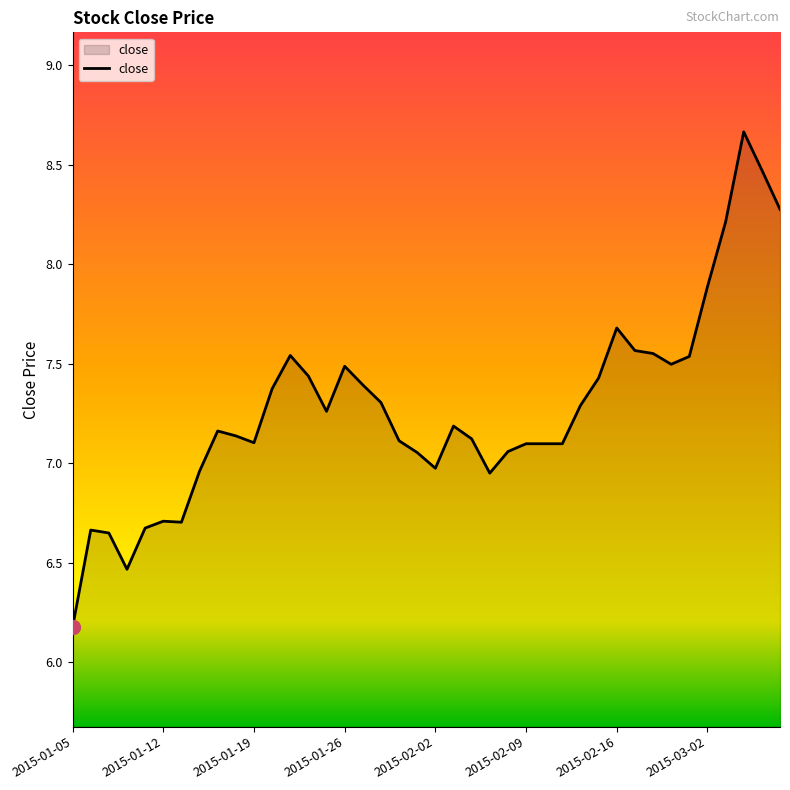

What is the smallest value displayed?

6.2